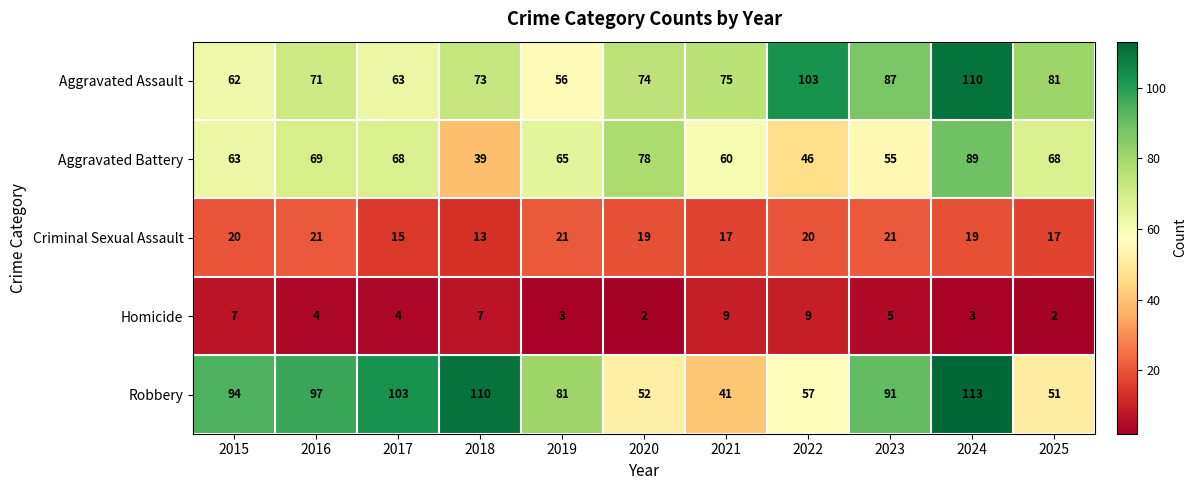

What is the sum of all Homicide values?

55